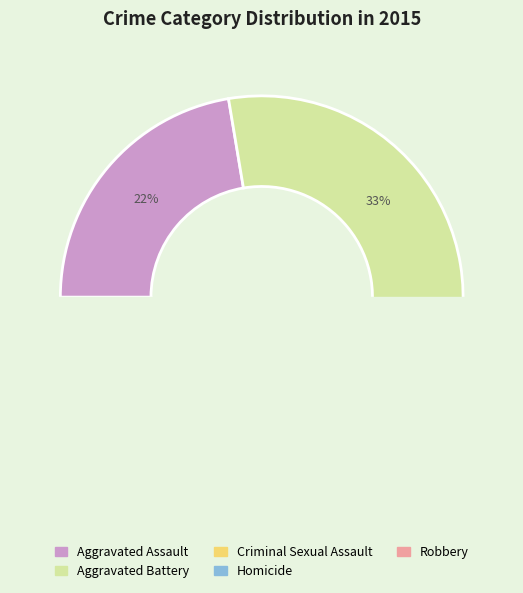

What percentage is the Robbery slice, to the nearest percent?

36%